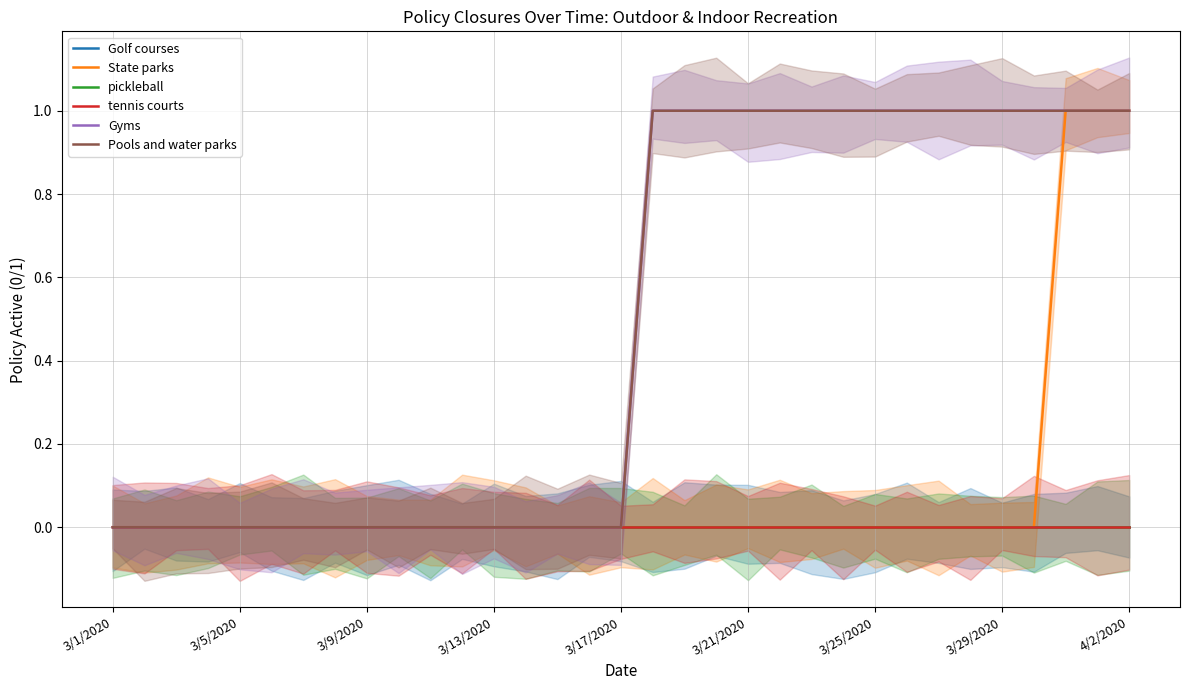

What is the difference between the second highest and second lowest values in the Pools and water parks series?

1